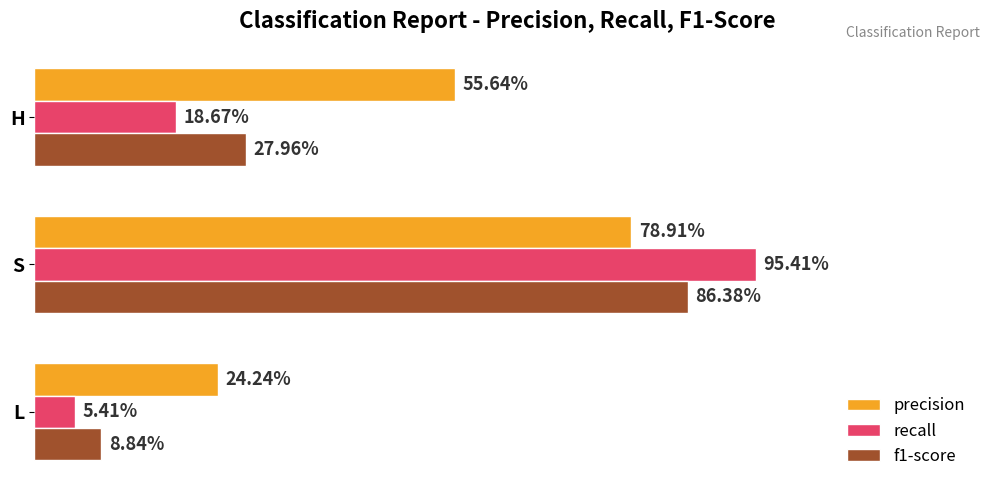

What are all the series names shown in the legend?

precision, recall, f1-score